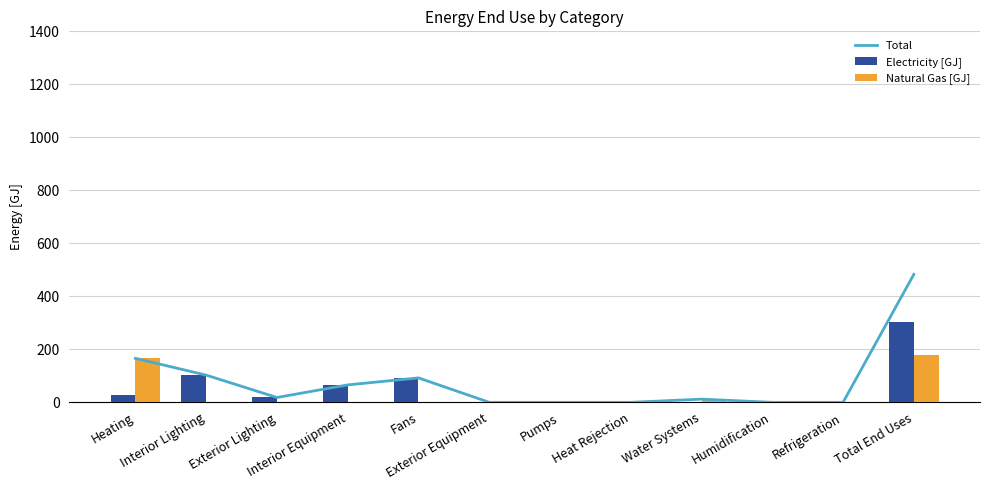

True or false: Natural Gas [GJ] has a value of 88.8 at Pumps.

False